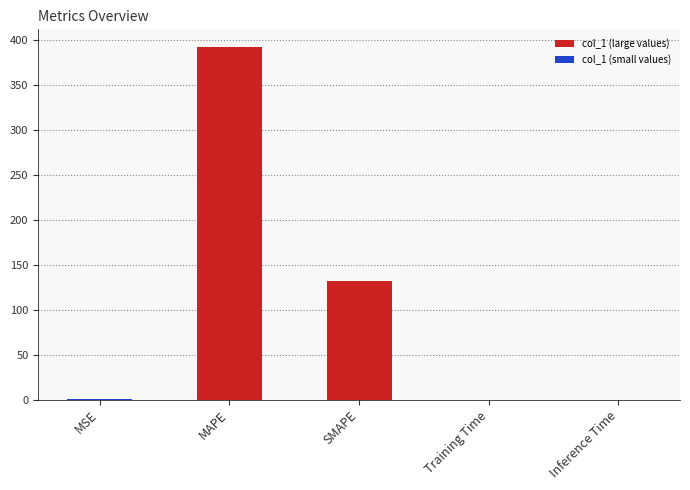

True or false: the data shows 132.5 at SMAPE.

True